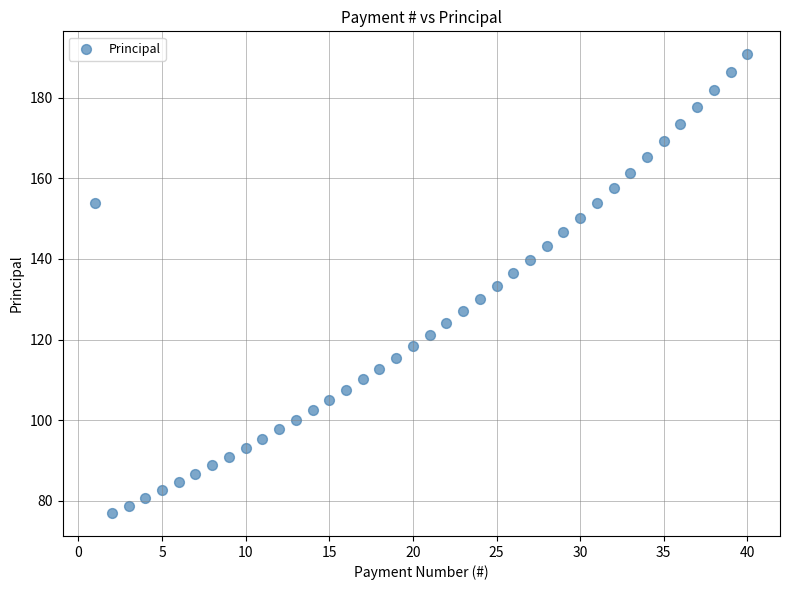

What is the range of X values (max minus min)?

39.0